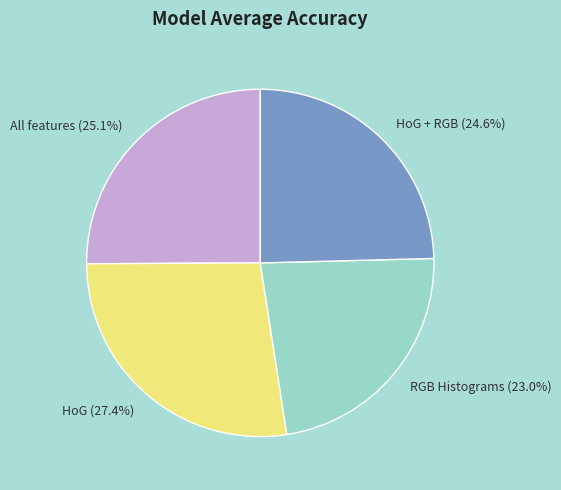

Is the sum of HoG (27.4%) and All features (25.1%) greater than half?

Yes